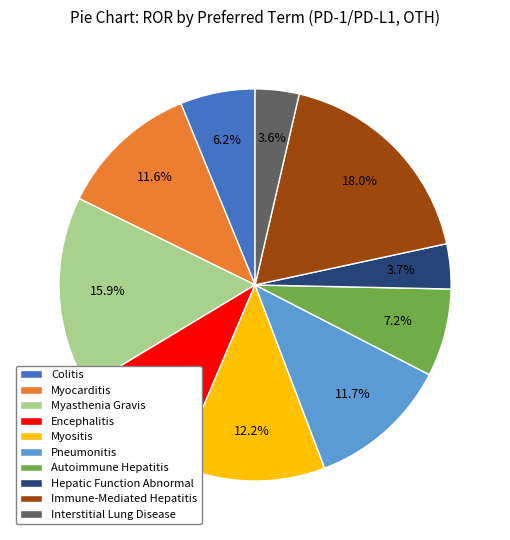

To the nearest percent, what is the difference between the largest and smallest slice percentages?

14%